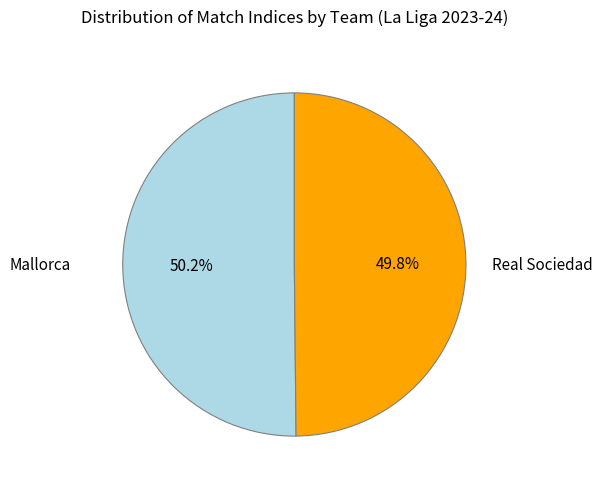

Is there any slice that represents more than half of the pie?

Yes